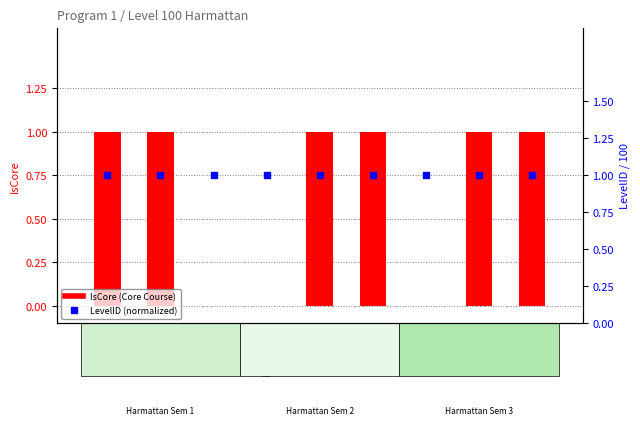

Is the value of IsCore (Core Course) at CSC101 greater than the value of LevelID (normalized) at CSC301?

No